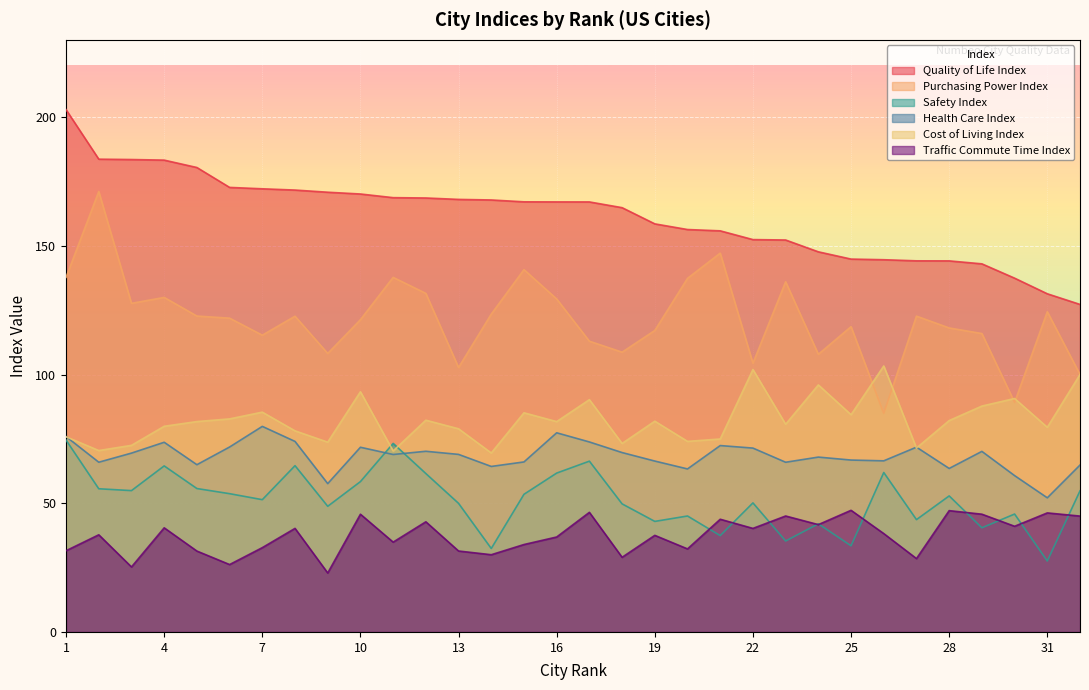

At which category does the chart reach its peak across all series?

1